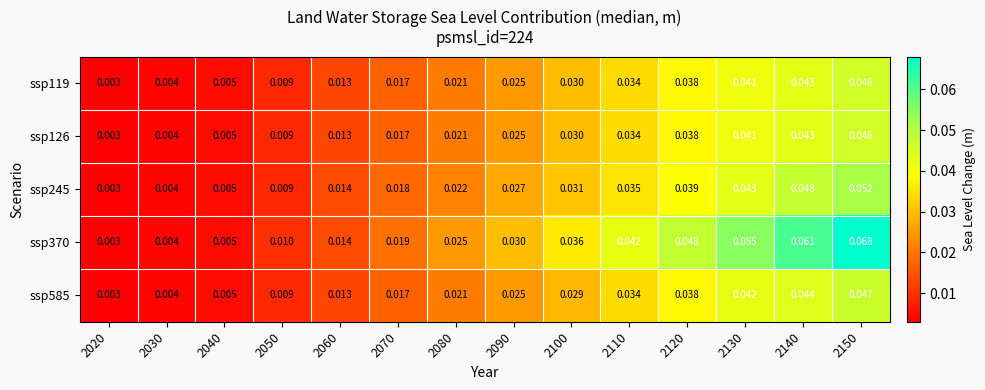

Is the value of ssp245 at 2030 greater than the value of ssp119 at 2140?

No